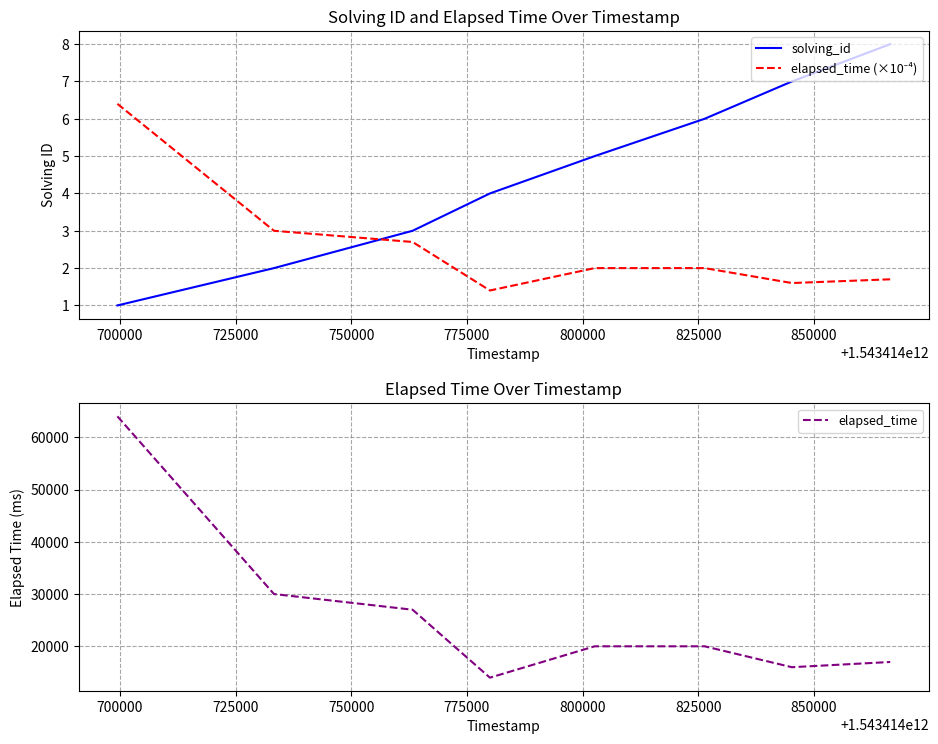

How many data points in elapsed_time (×10⁻⁴) are above 2?

3